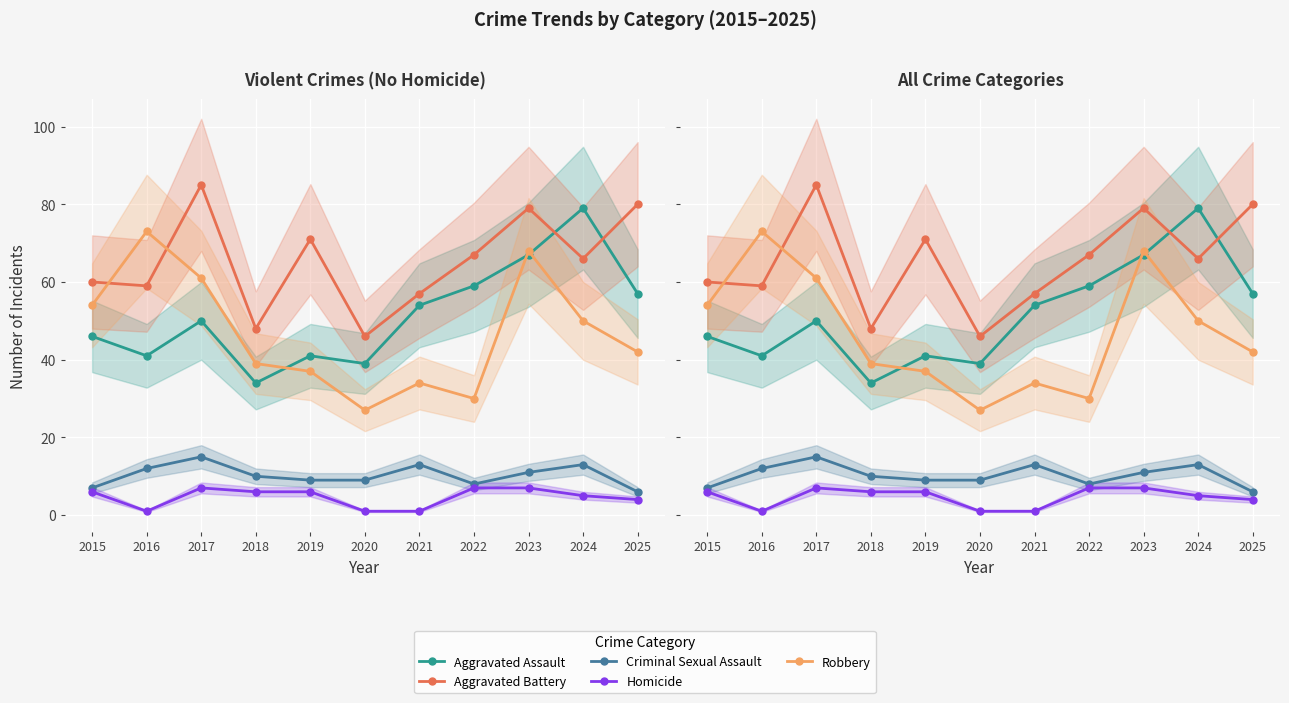

Is this an area chart (filled region under the line)?

No